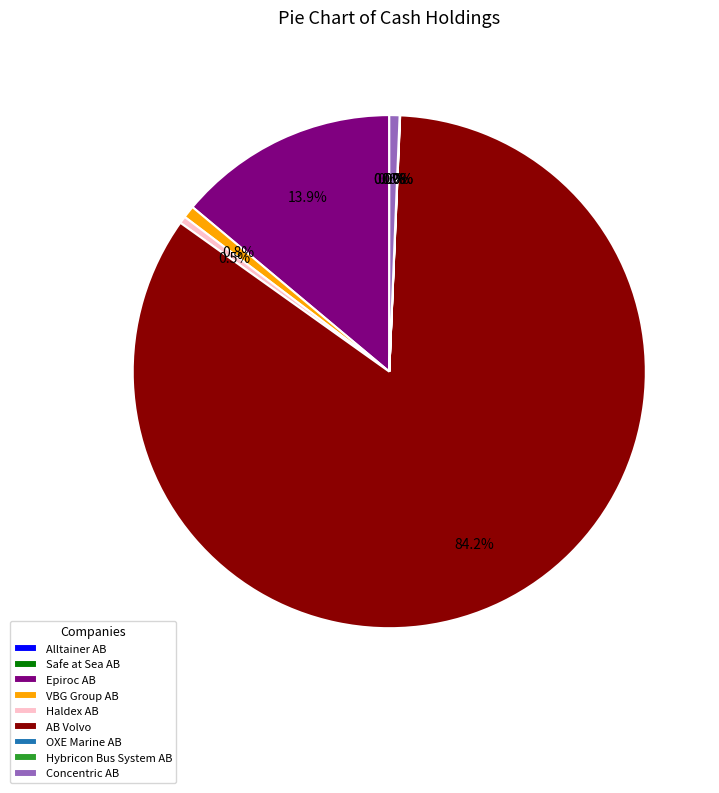

Which category accounts for the majority?

AB Volvo